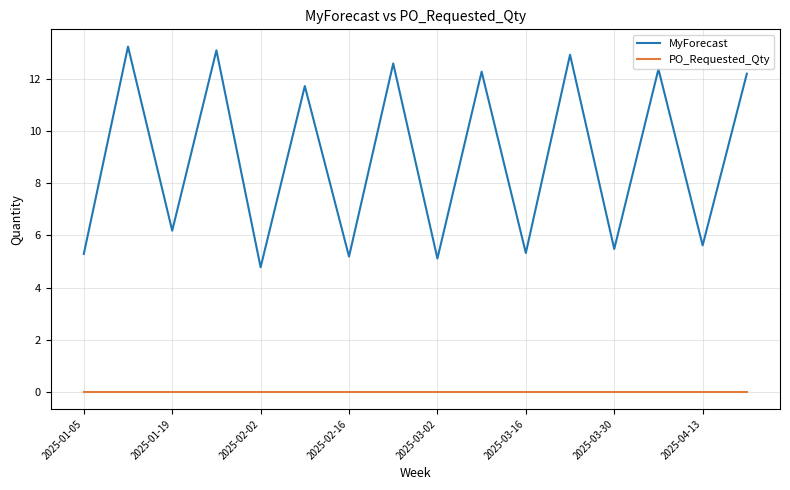

True or false: MyForecast and PO_Requested_Qty intersect in this chart.

False